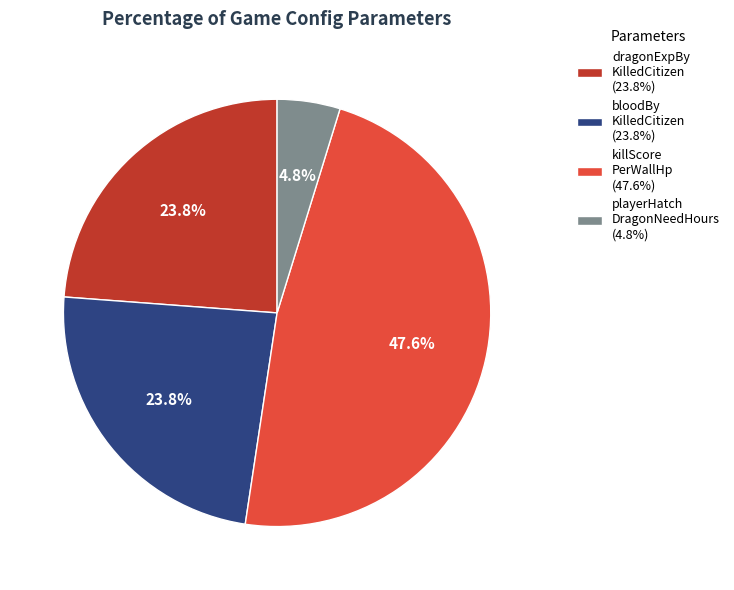

What is the total percentage of dragonExpBy KilledCitizen (23.8%) and killScore PerWallHp (47.6%)?

71.4%